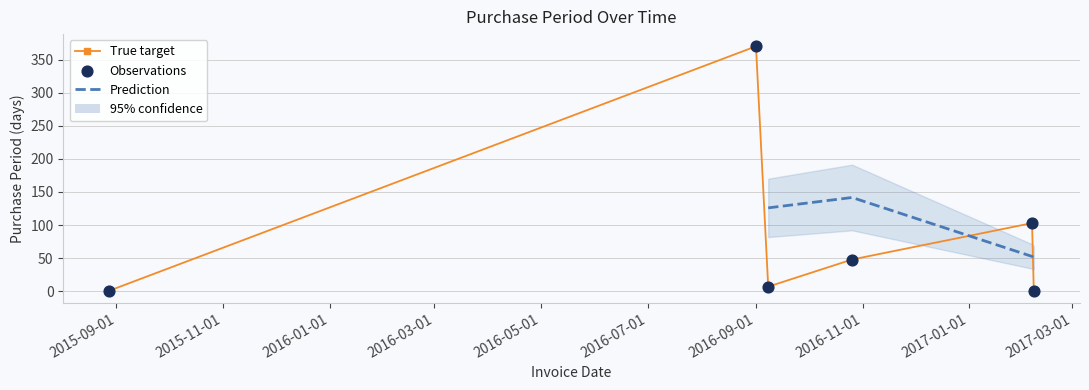

Which has a higher value, 2015-08-28 or 2016-09-08?

2016-09-08